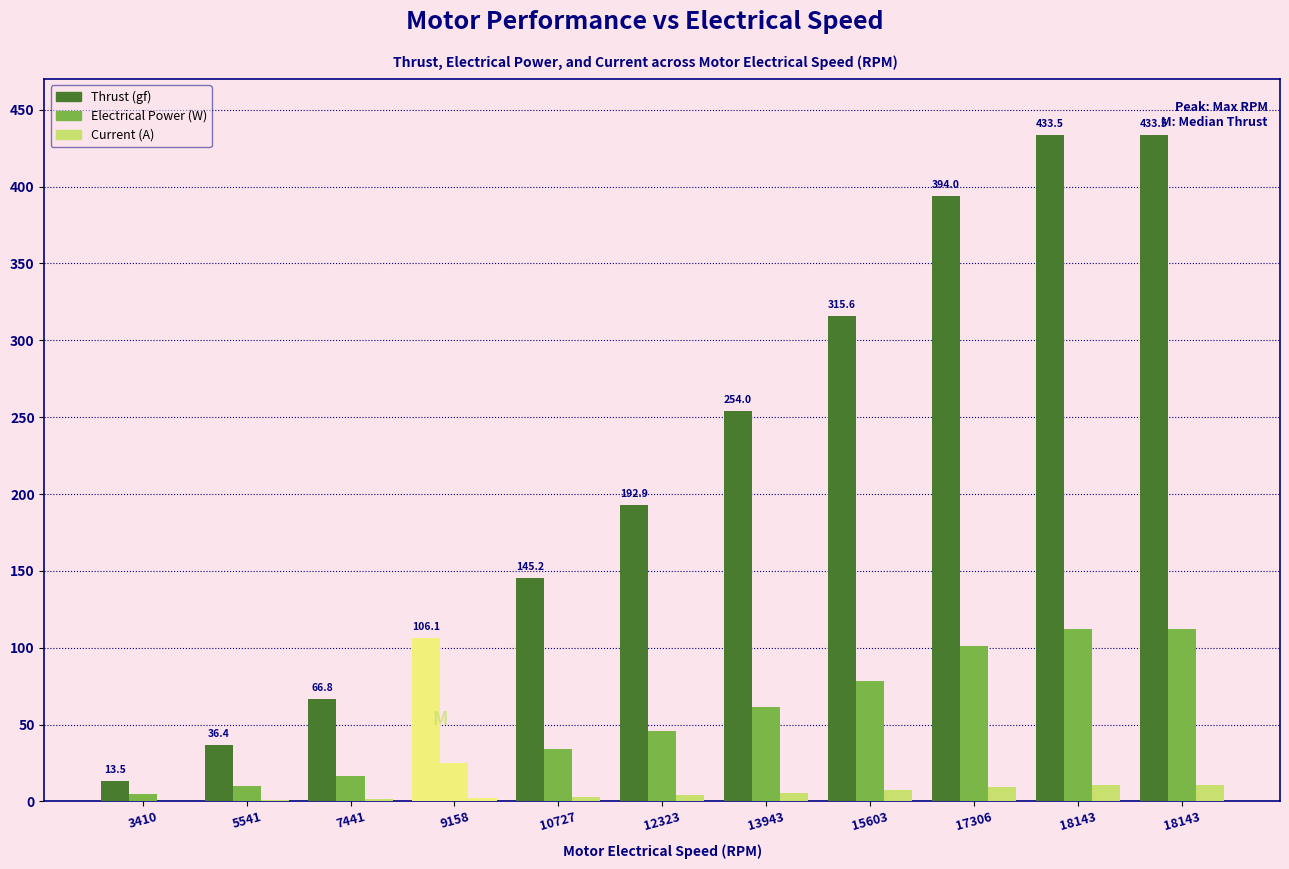

List the series in order of their peak value, lowest first.

Current (A), Electrical Power (W), Thrust (gf)